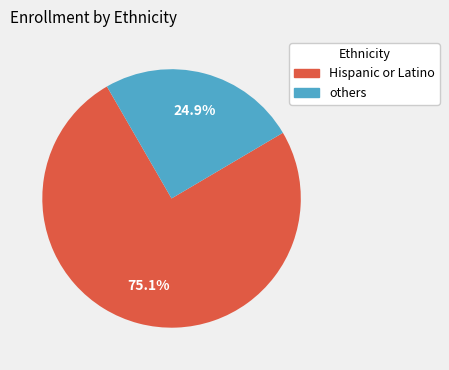

Is the sum of Hispanic or Latino and others greater than half?

Yes